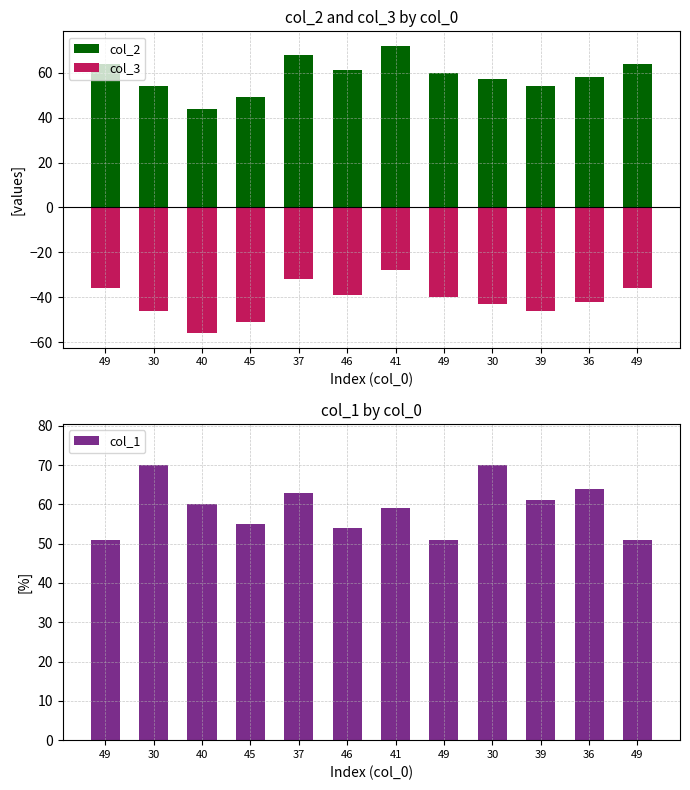

Reading left to right, list all the values displayed in this chart.

col_2: 64	54	44	49	68	61	72	60	57	54	58	64
col_3: -36	-46	-56	-51	-32	-39	-28	-40	-43	-46	-42	-36
col_1: 51	70	60	55	63	54	59	51	70	61	64	51